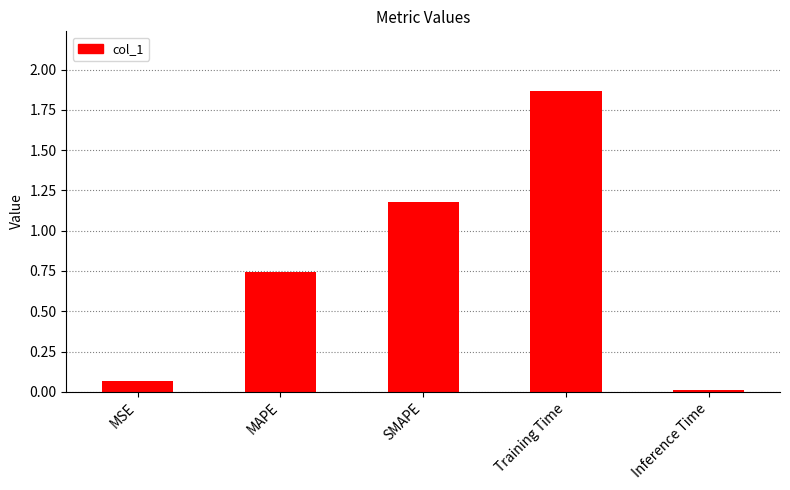

Between Training Time and SMAPE, which is larger?

Training Time